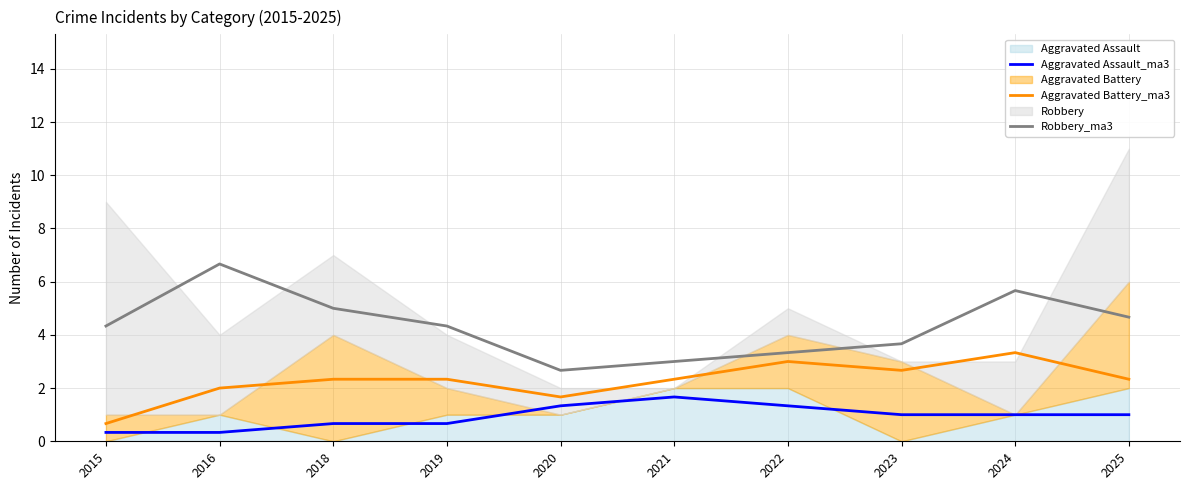

What is the value of the Aggravated Assault_ma3 point at the 7th from the left?

1.3